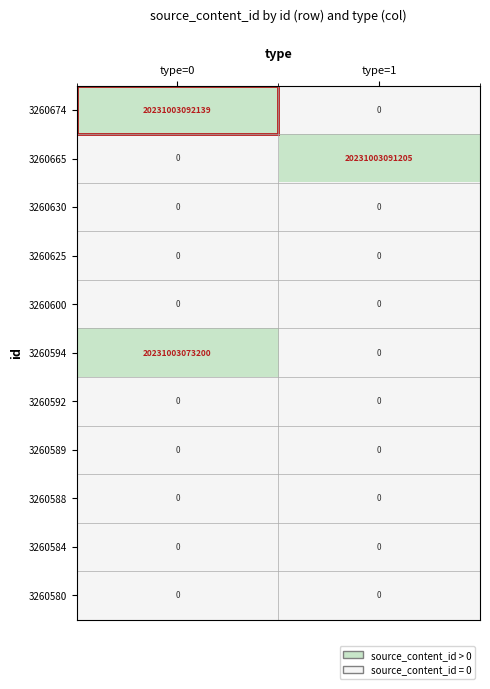

Which category has the highest value across all series?

type=0